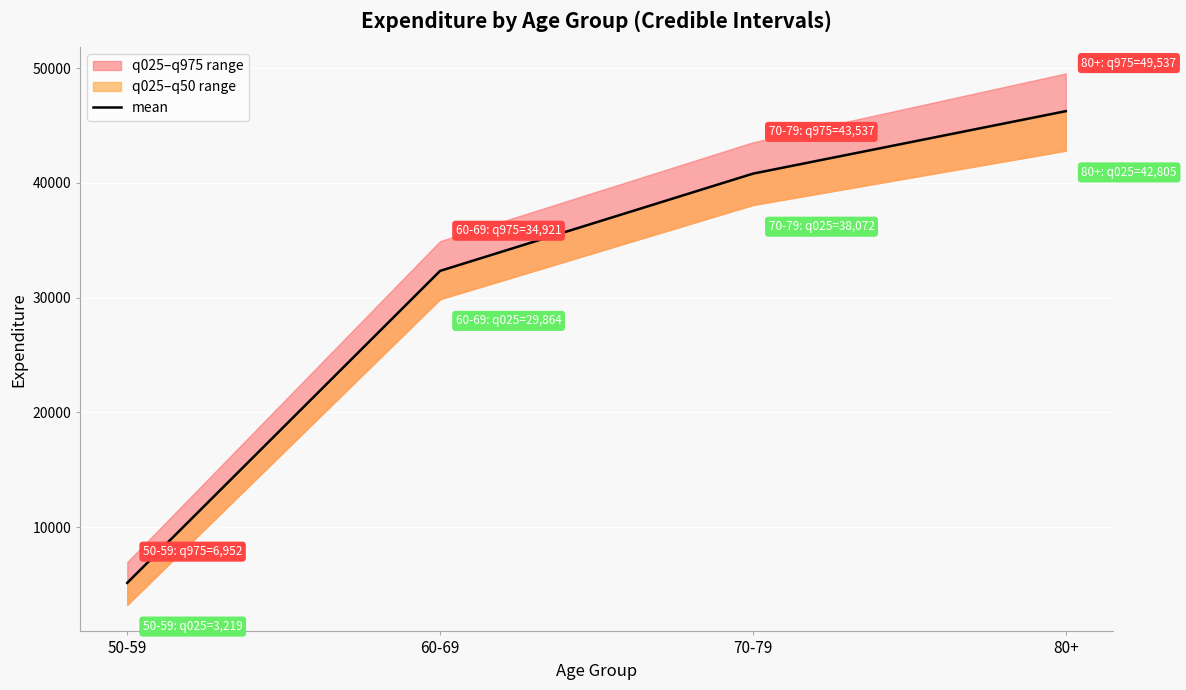

At which label is mean closest to 25692?

60-69